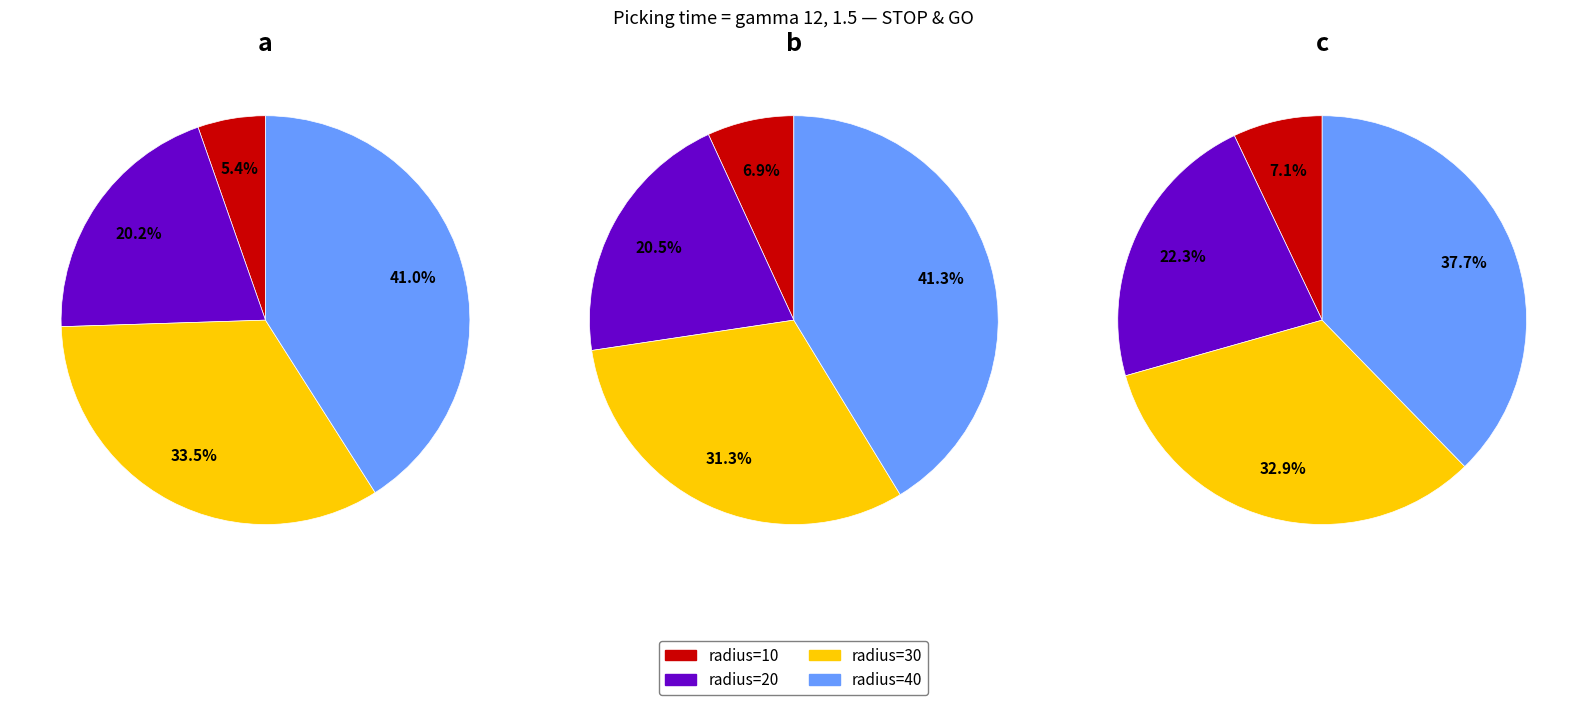

Which slice is the largest?

robot=1, radius=40